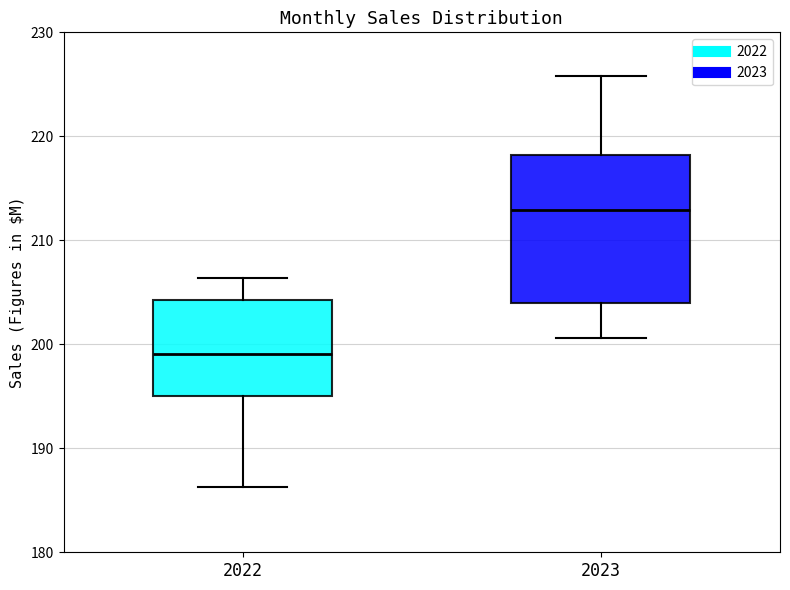

Which box has the lowest median line?

2022